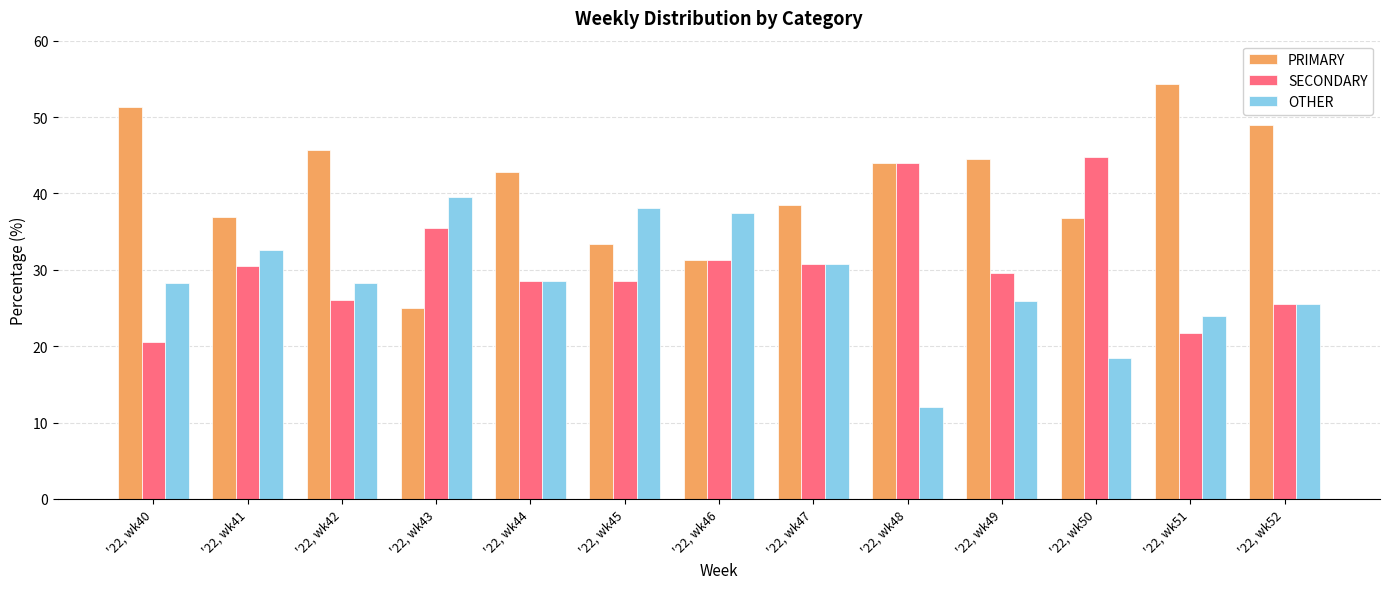

The value of SECONDARY at '22, wk49 is 15.7. True or false?

False